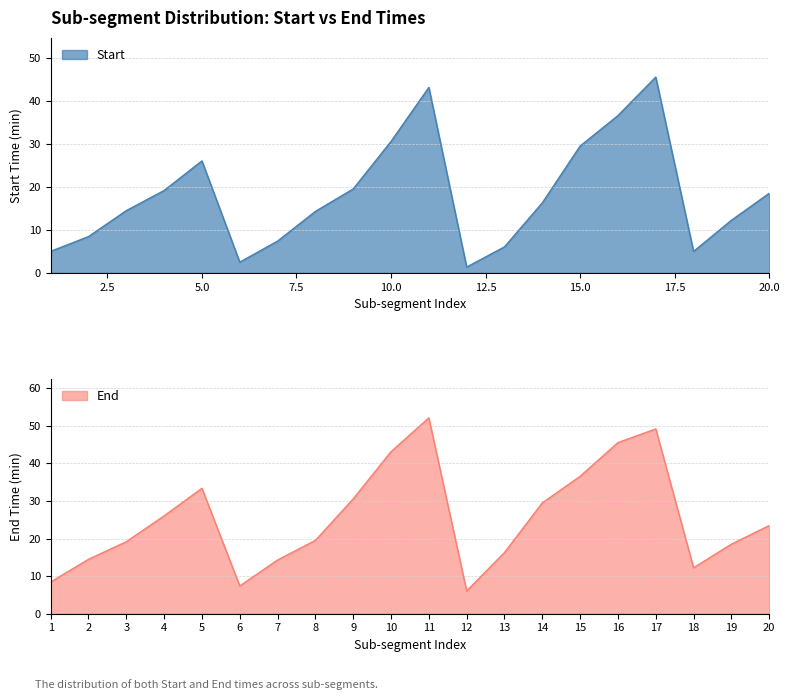

What is the value of the End point at the 5th from the left?

33.4